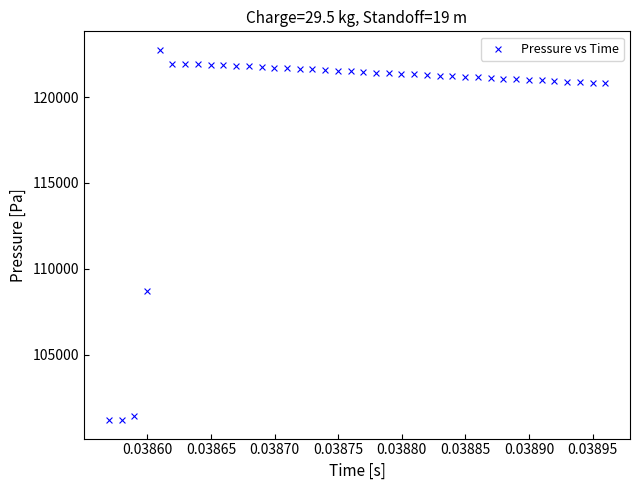

What is the range of Y values (max minus min)?

21546.2